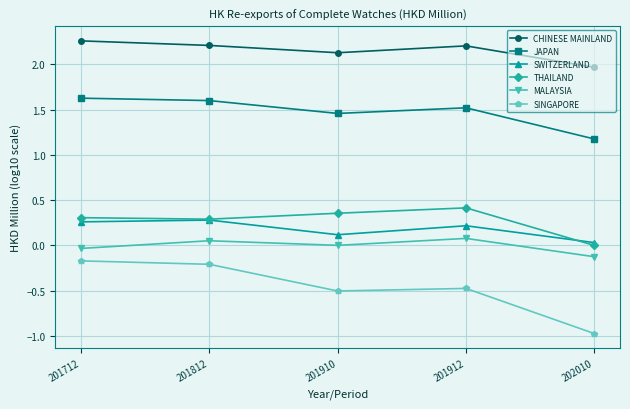

What is the total value across all series at 201910?

3.6